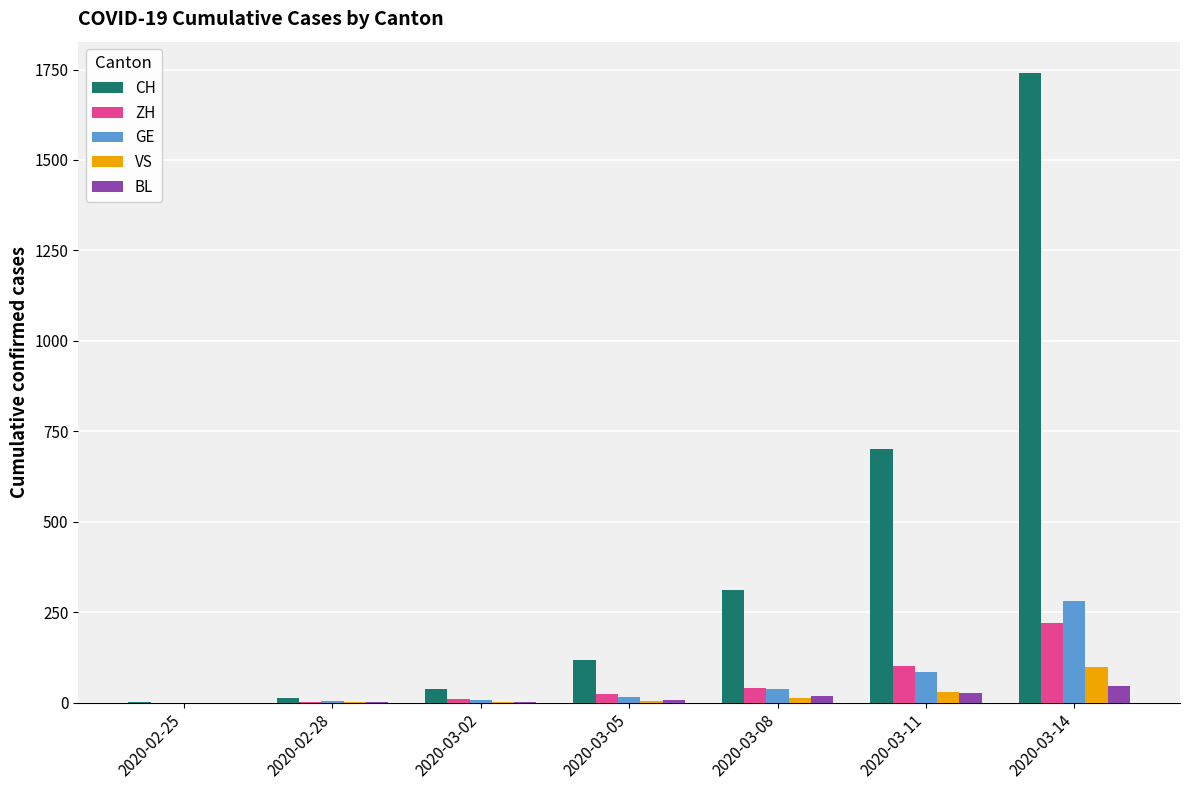

Is the value of CH at 2020-03-08 greater than the value of GE at 2020-03-02?

Yes